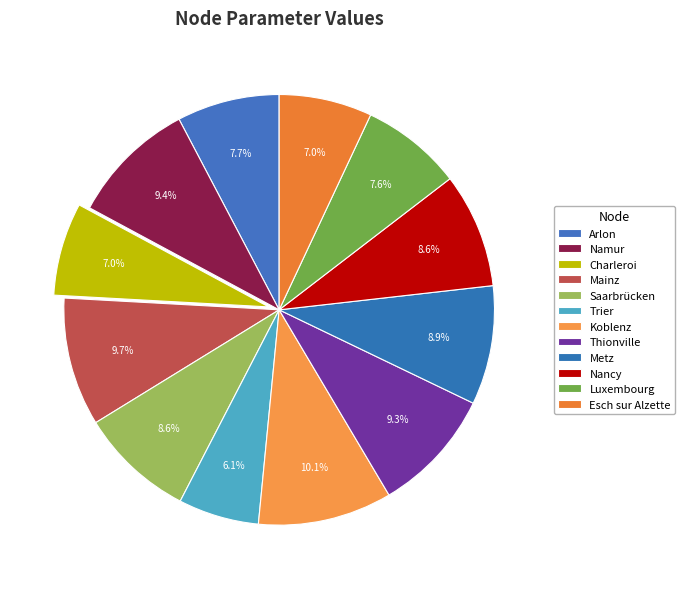

Count the number of slices in the pie.

12